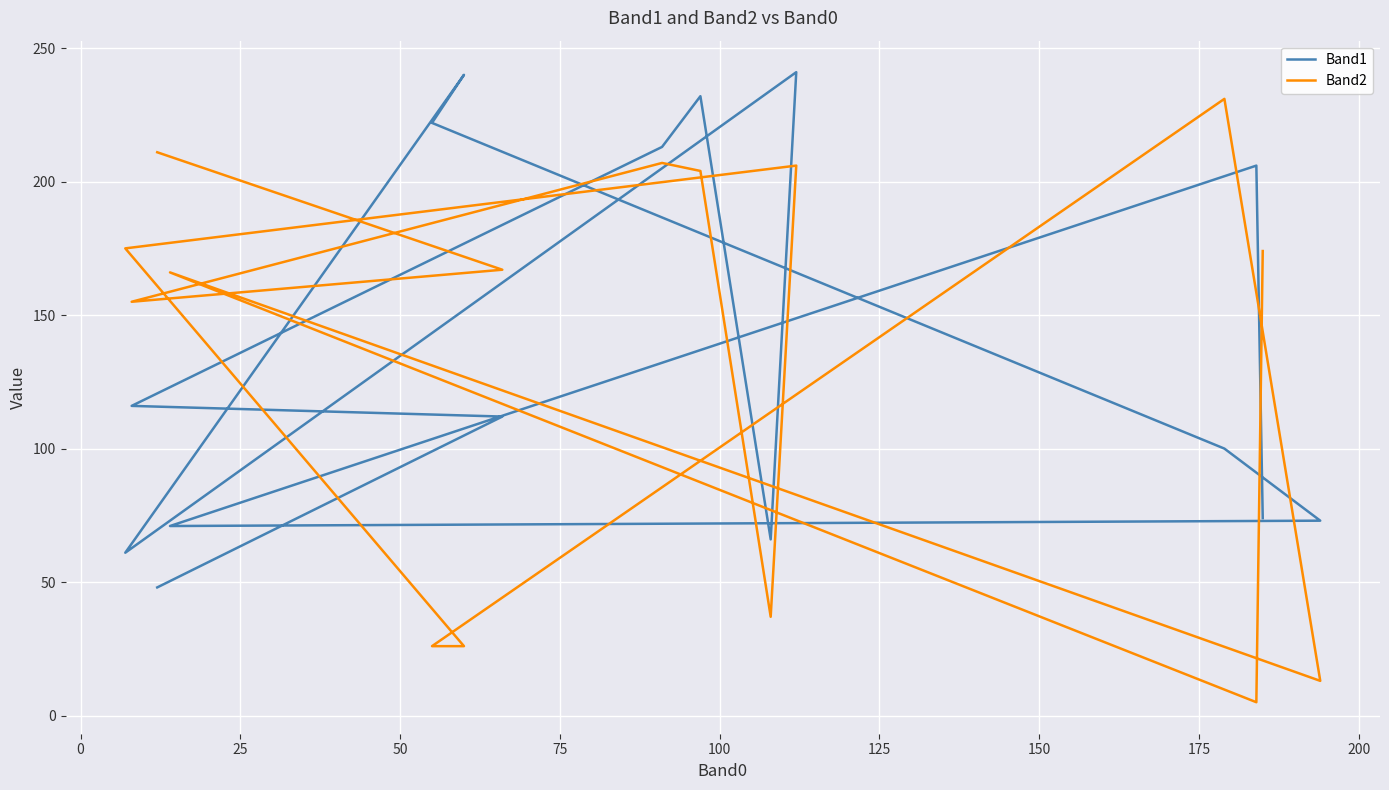

True or false: Band2 has a value of 167 at 0.

True